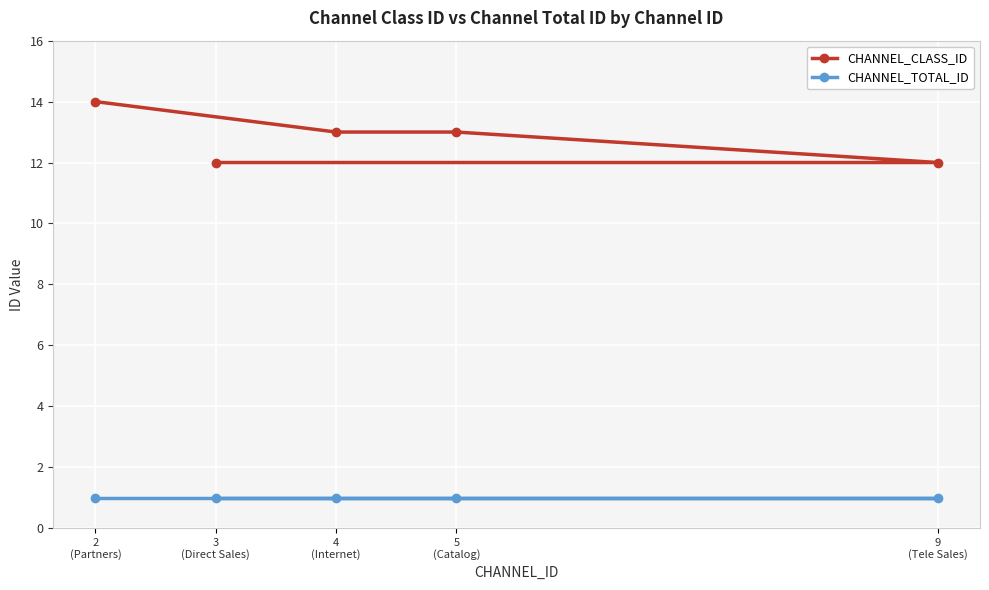

At which label does CHANNEL_TOTAL_ID reach its peak?

3
(Direct Sales)